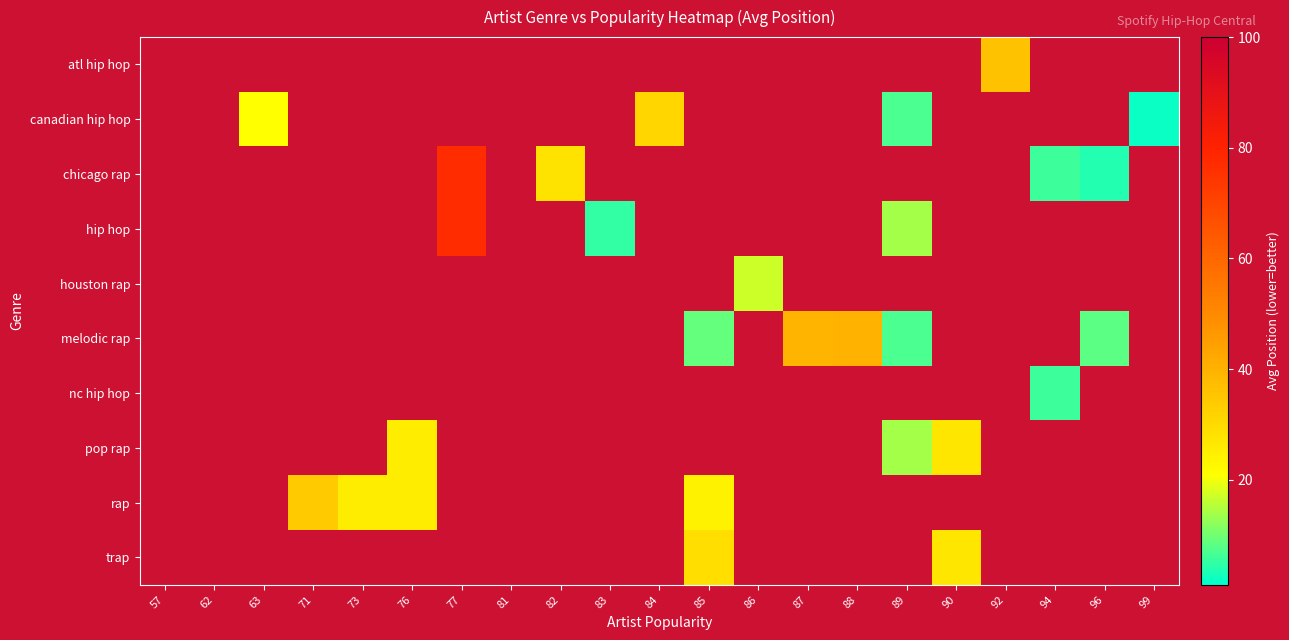

How many positive values does the trap series have?

2